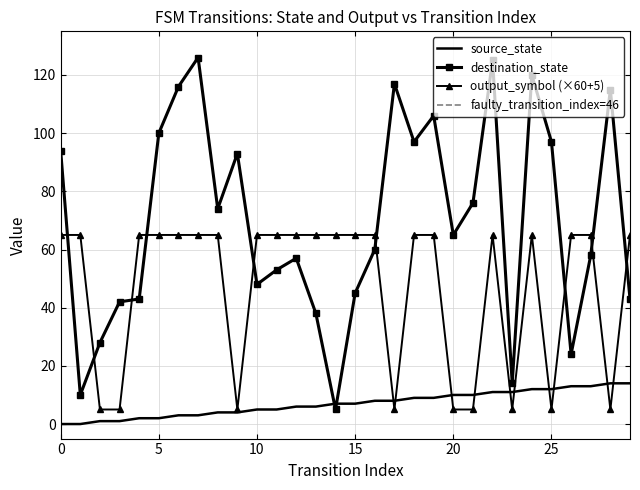

The value of output_symbol at 1 is 112. True or false?

False